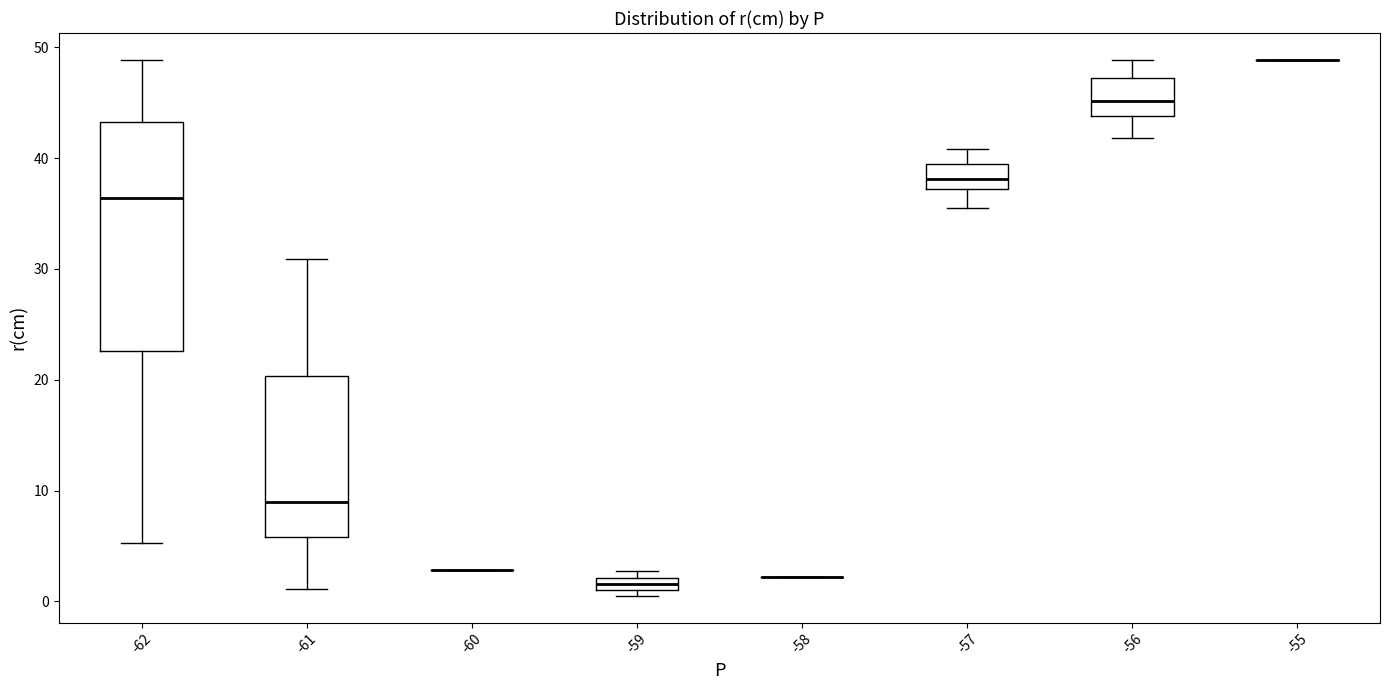

Comparing the boxes themselves (not the whiskers), which one is the tallest?

-62